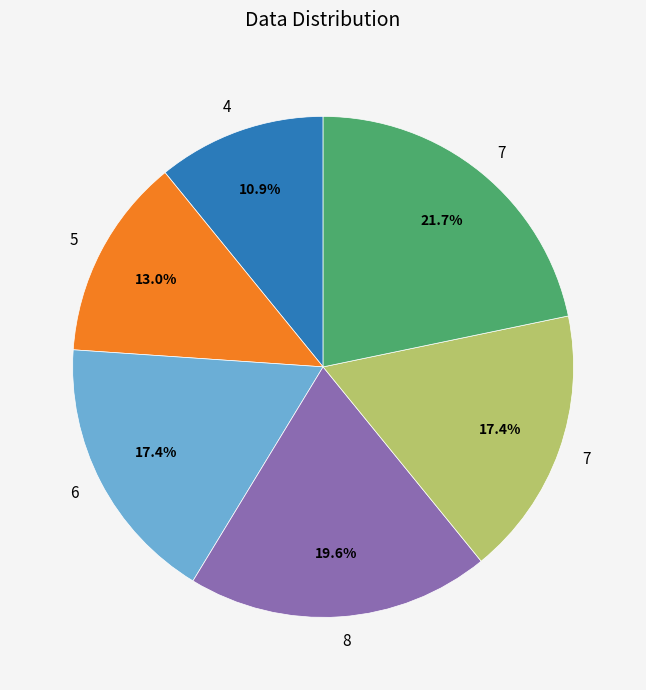

Is there any slice that represents more than half of the pie?

No